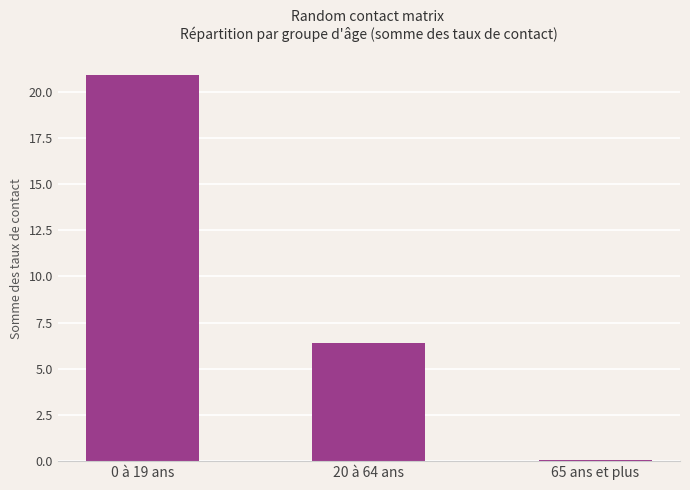

At which category does the chart reach its peak across all series?

0 à 19 ans